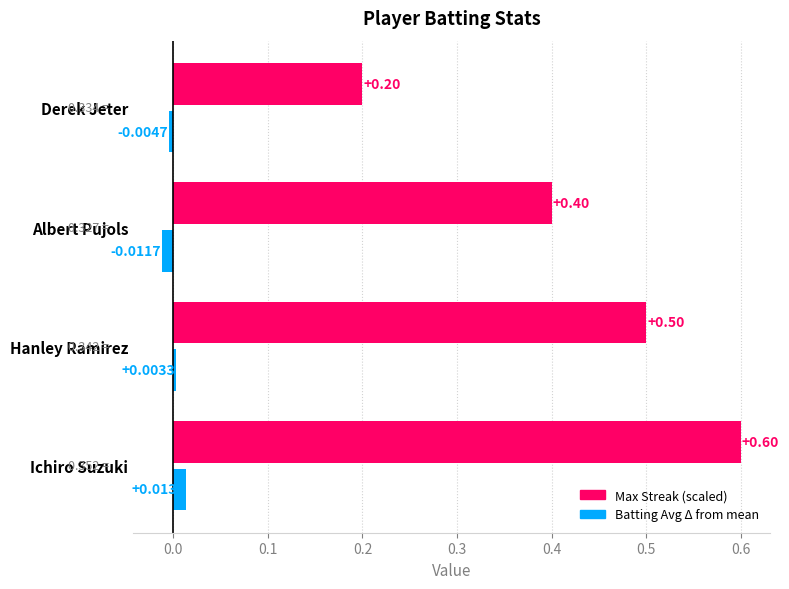

How many series are shown in this chart?

2